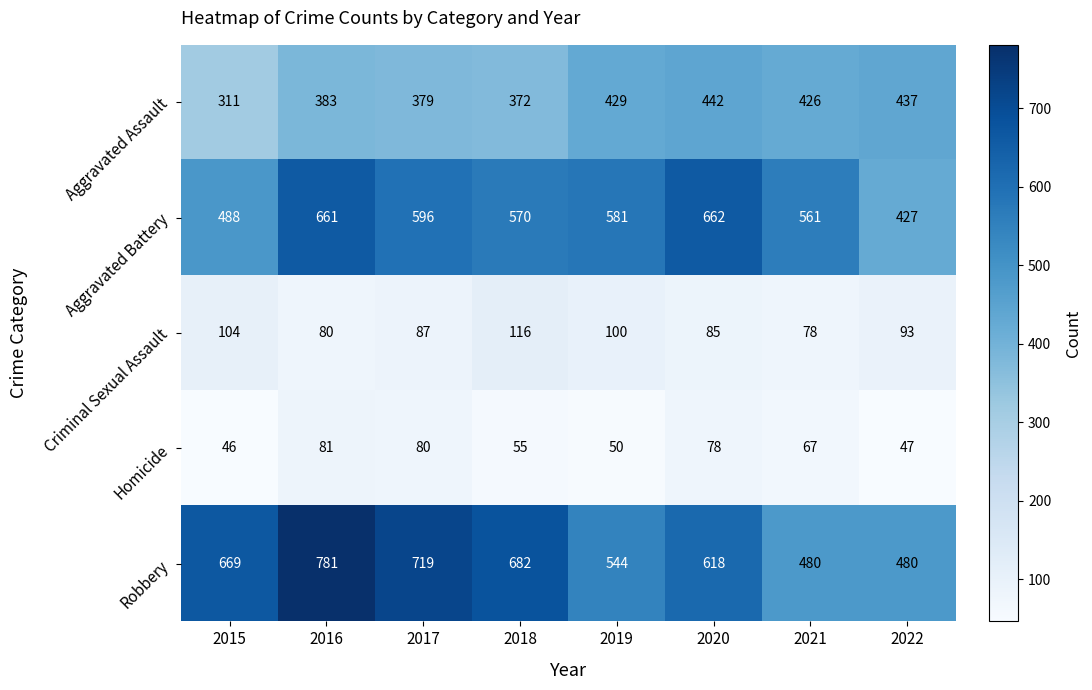

What is the average value of the Aggravated Assault series?

397